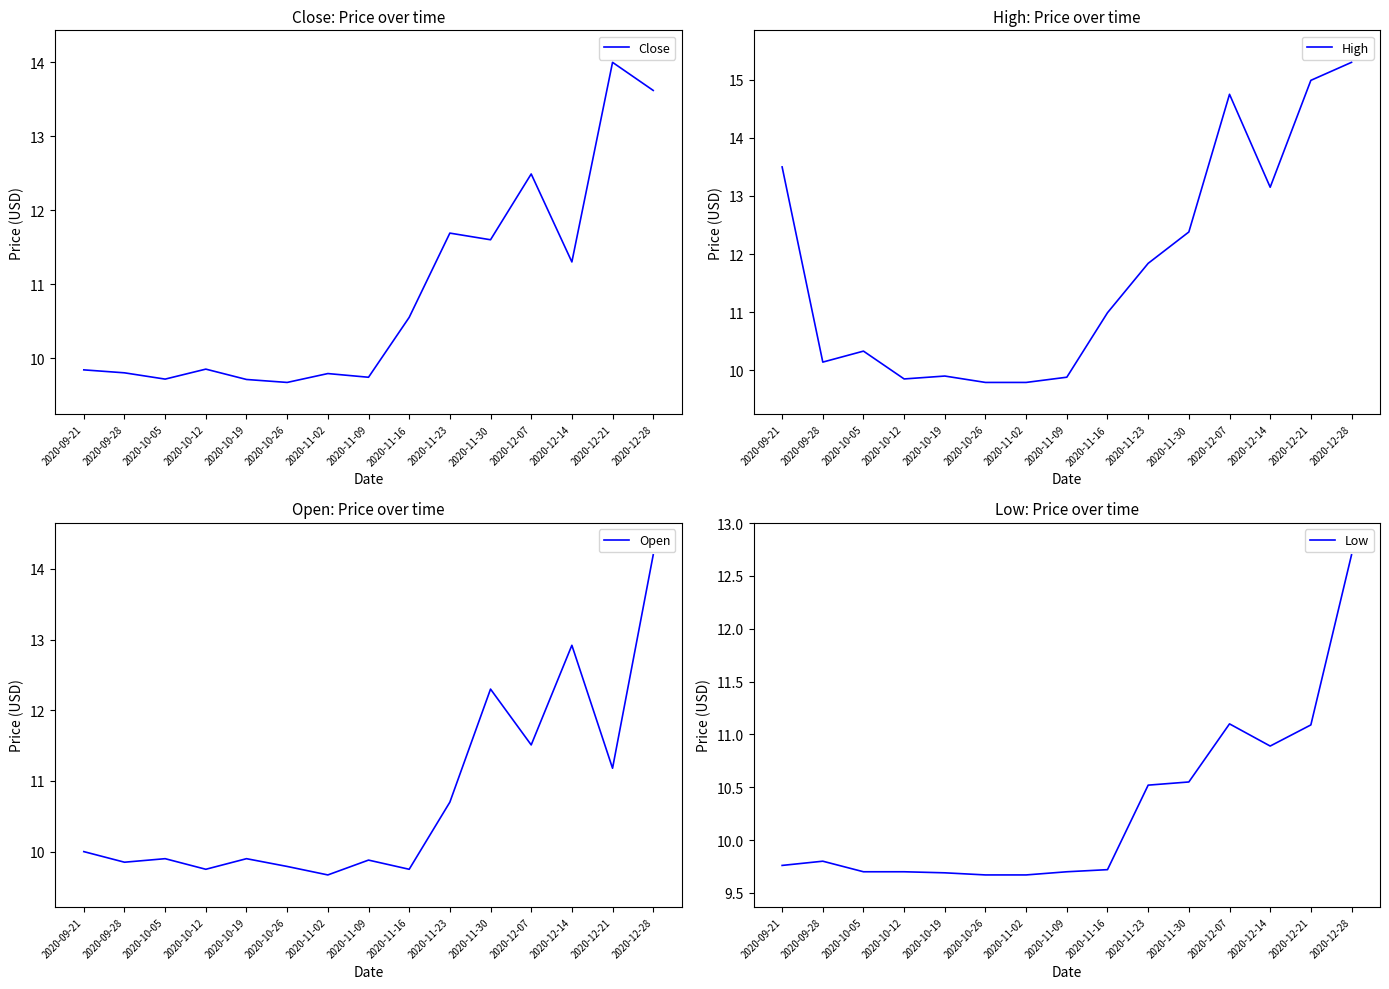

What position from the right is 2020-09-28?

14